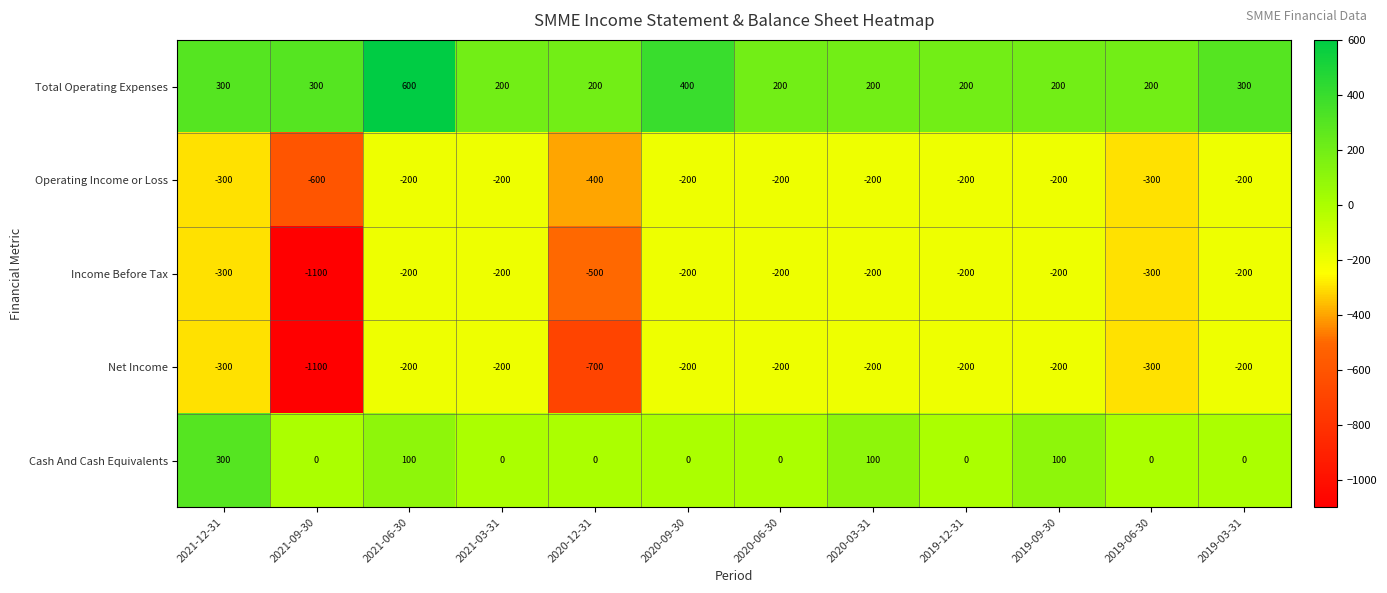

Between 2019-12-31 and 2019-03-31, which series saw the biggest shift?

Total Operating Expenses